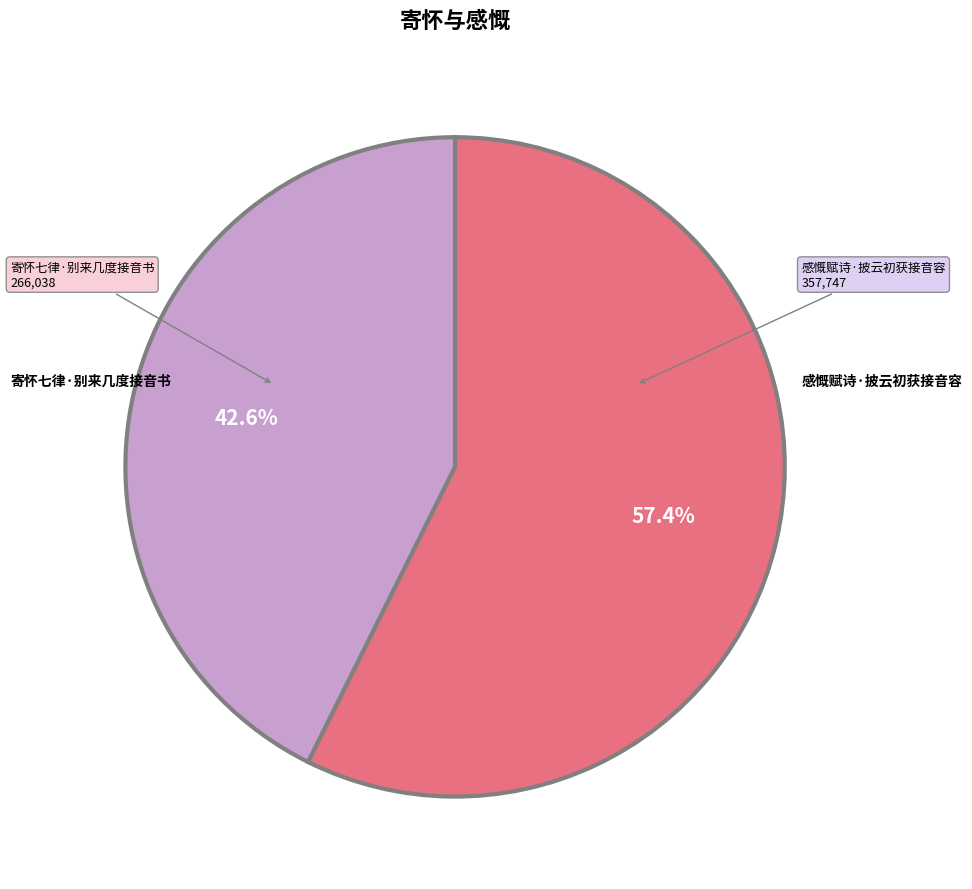

Is there a majority slice in this chart?

Yes